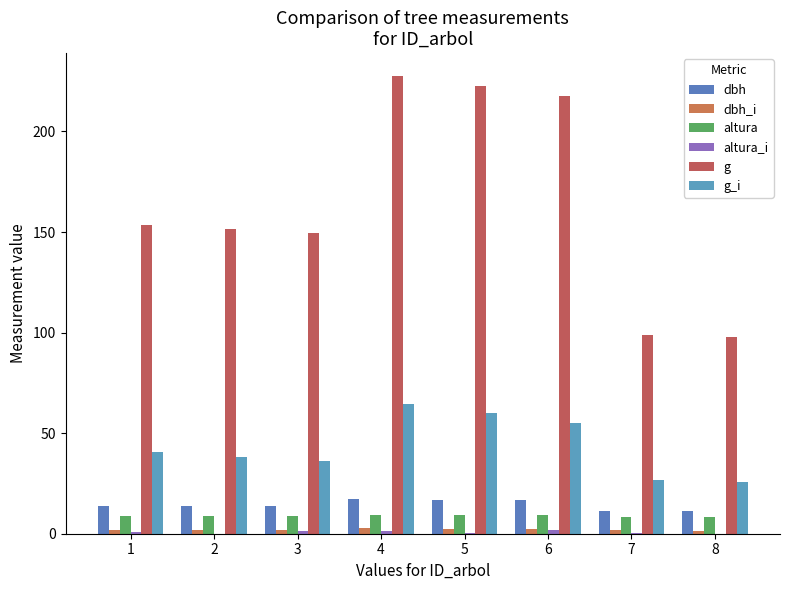

Which series changed the most between 3 and 7?

g